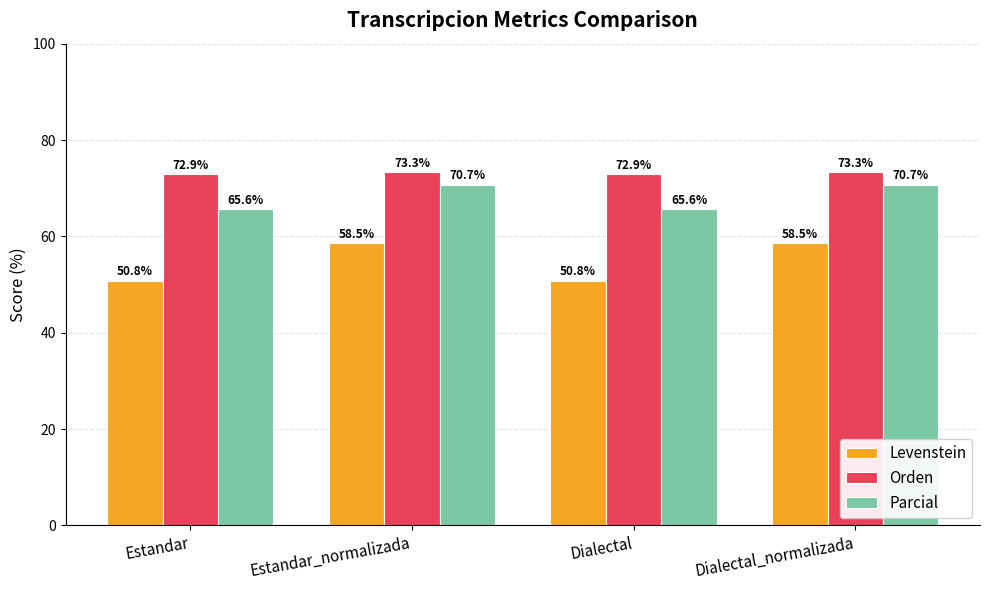

What is the minimum value shown in the chart?

50.8